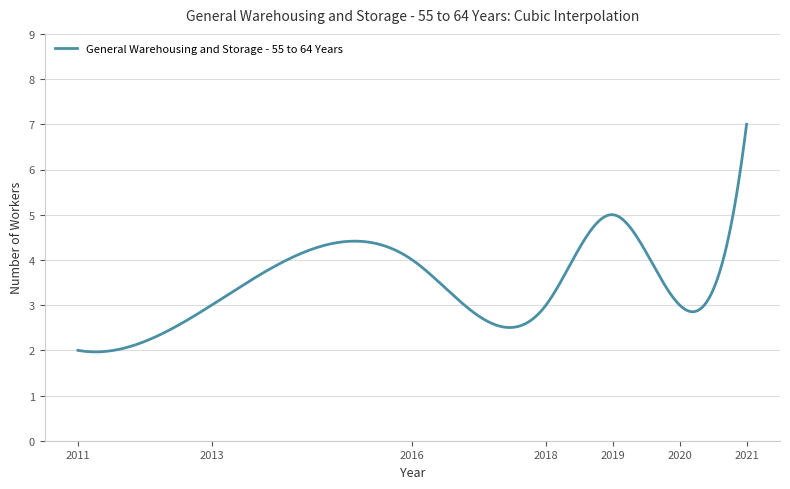

What is the maximum value shown in the chart?

7.0